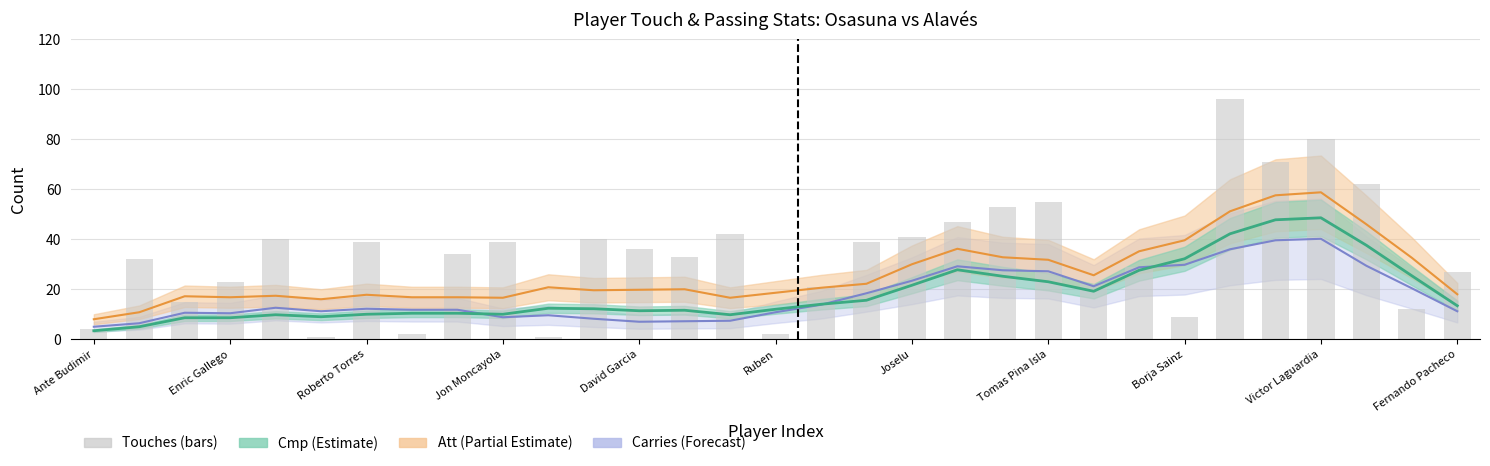

Are the bars horizontal?

No